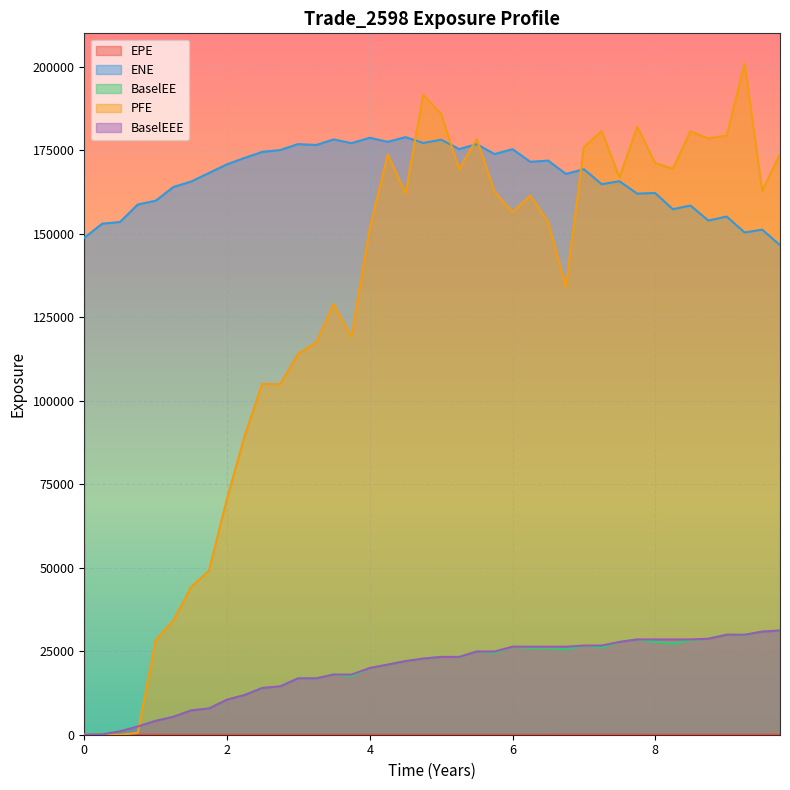

Which series has the largest total across all categories?

ENE